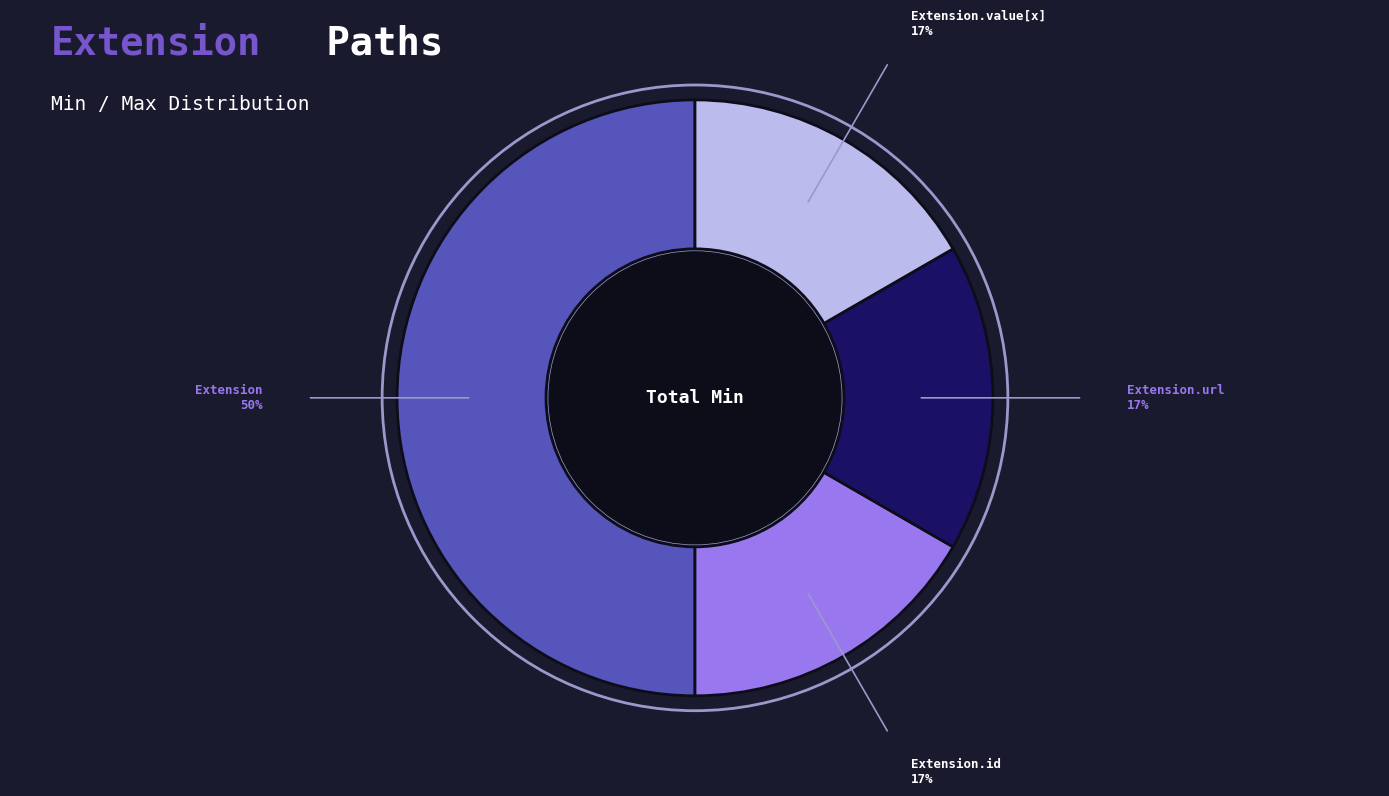

Does any single category account for the majority?

Yes